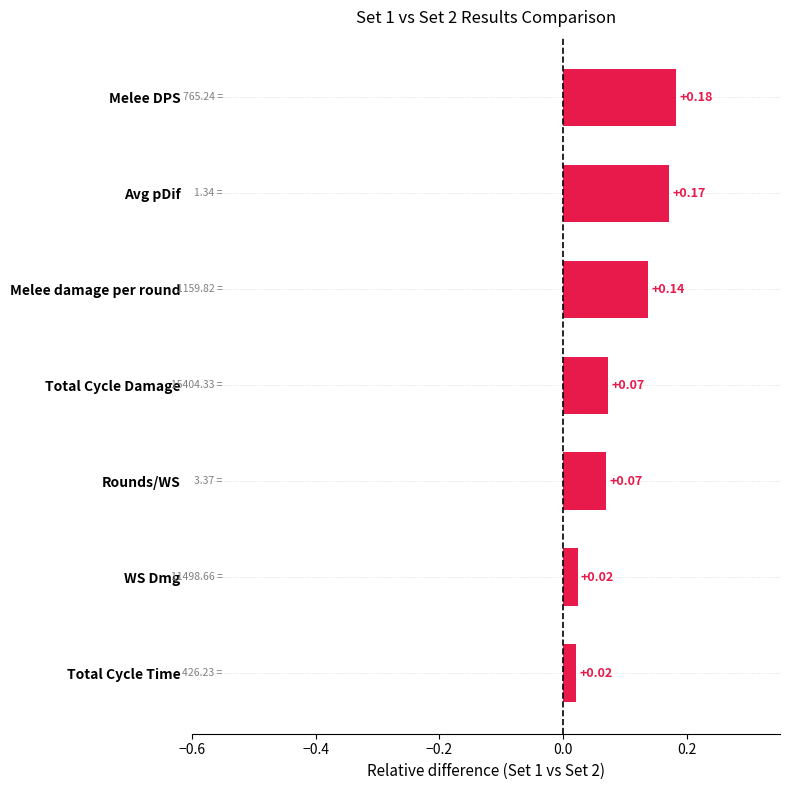

Does the chart contain any negative values?

No